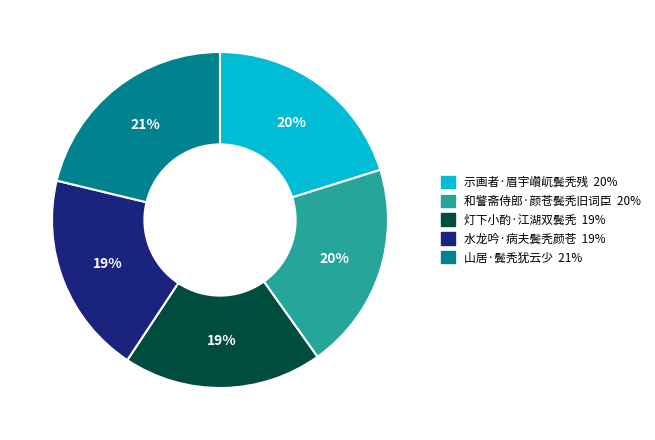

How many segments does this pie chart have?

5